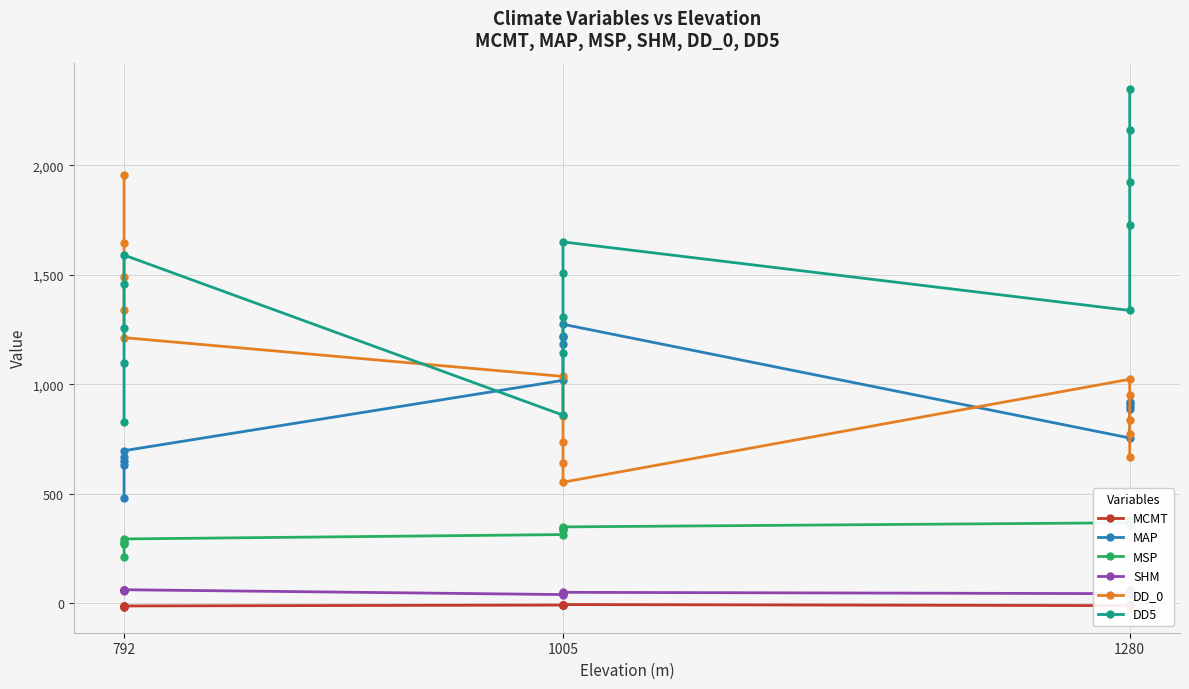

What position from the left is 5?

6